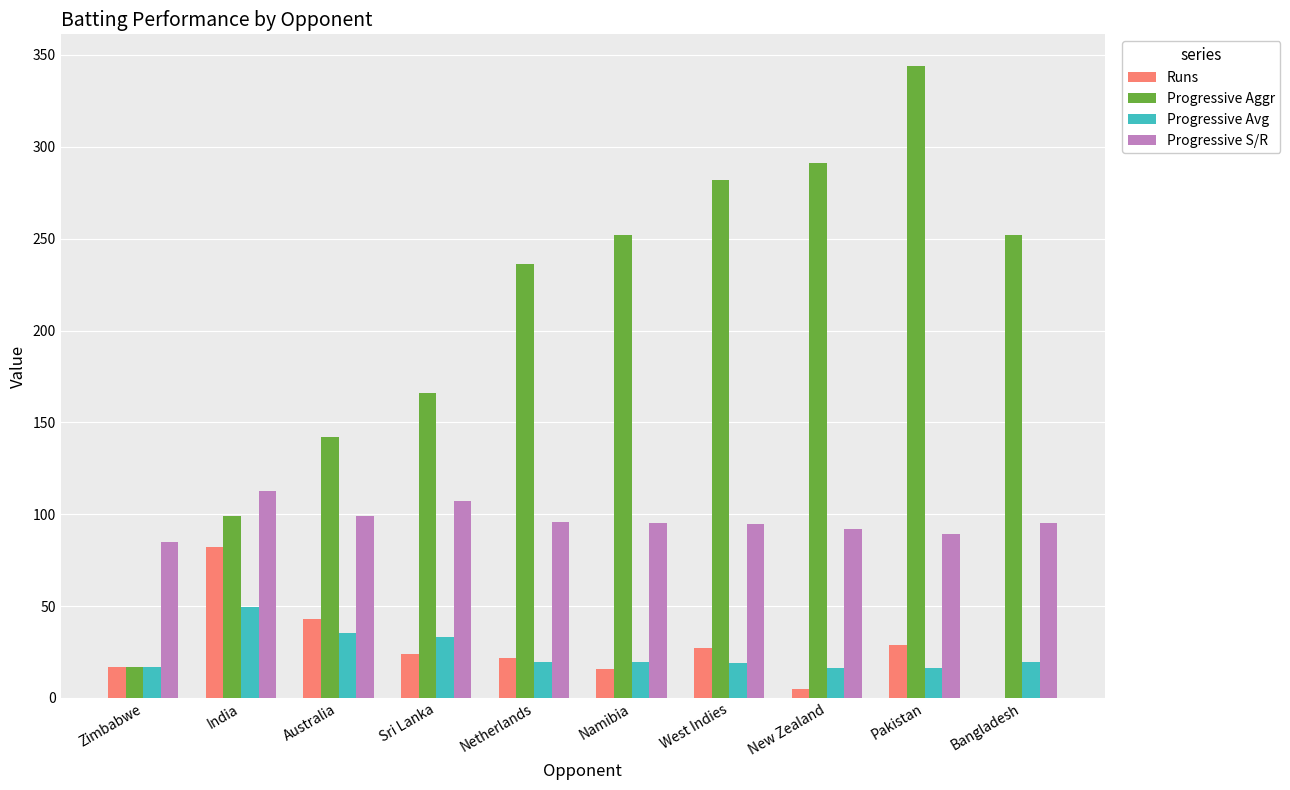

Is it true that Progressive S/R equals 131.2 at Bangladesh?

False